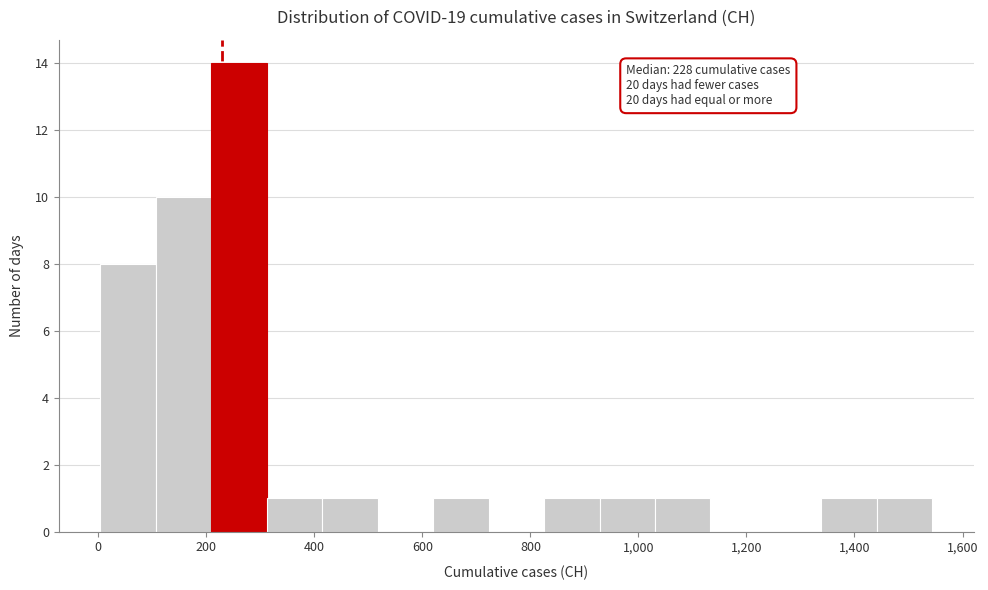

Over which range of the x-axis is the bar tallest?

200 to 320